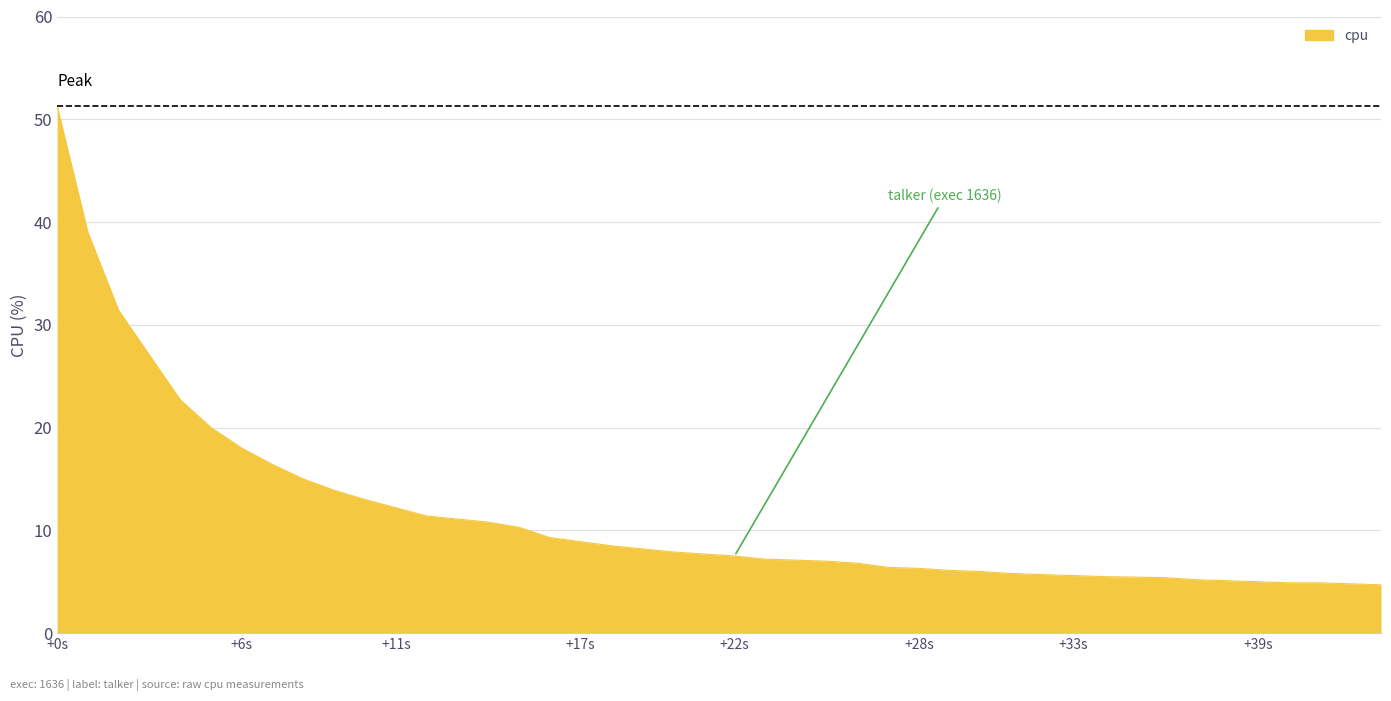

What is the difference between the maximum and minimum values?

46.6